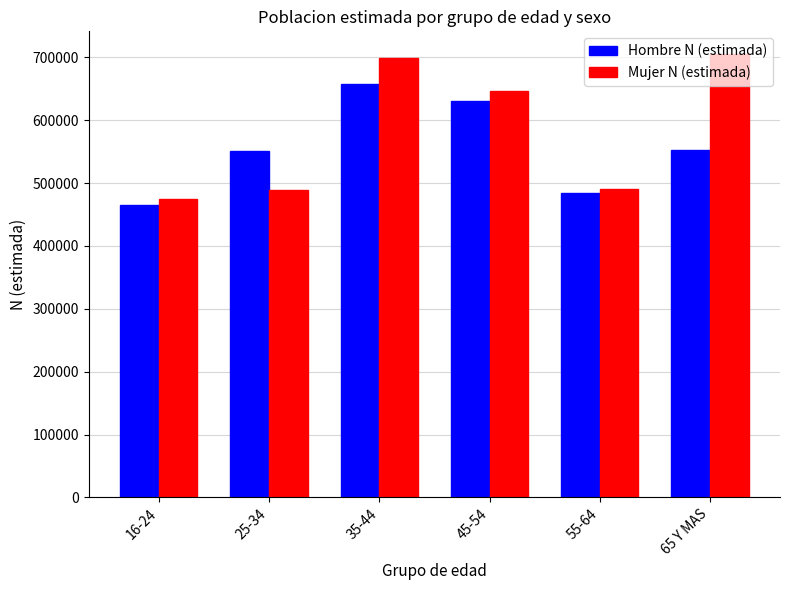

Read the Hombre N (estimada) value at 16-24.

465193